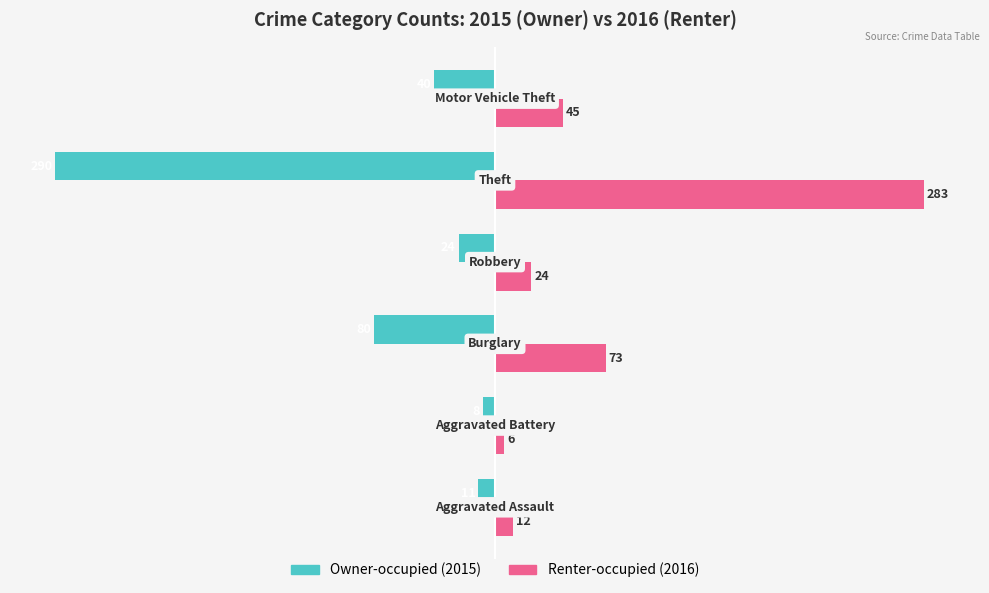

What is the maximum value shown in the chart?

283